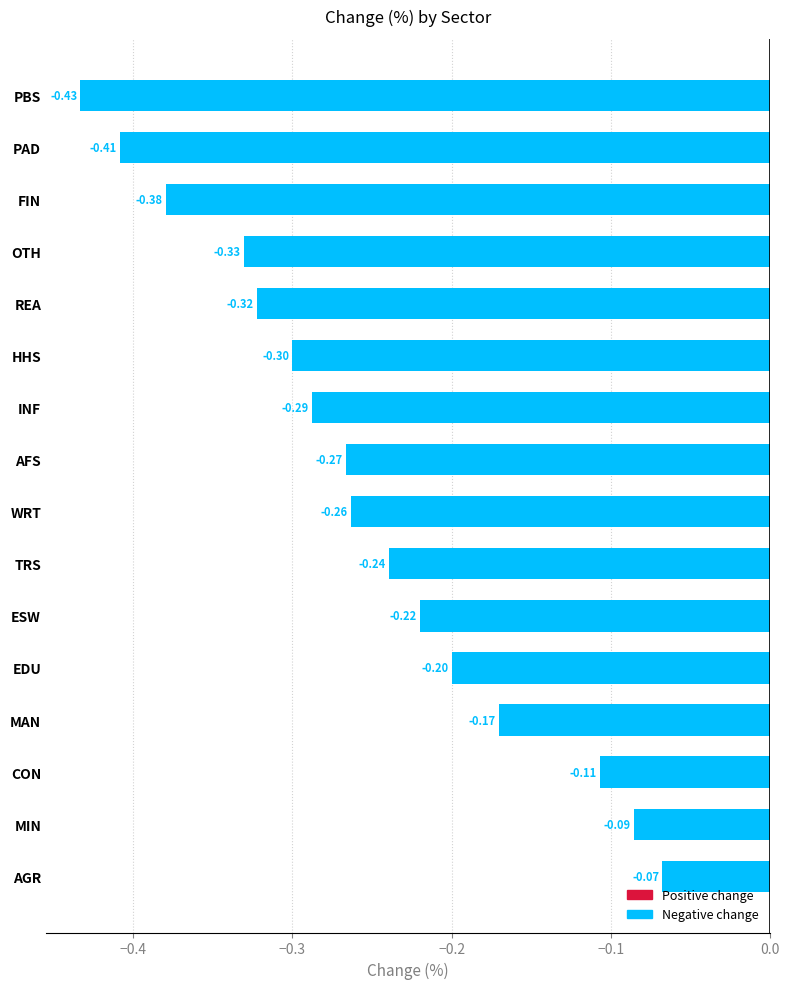

What is the average value?

-0.3